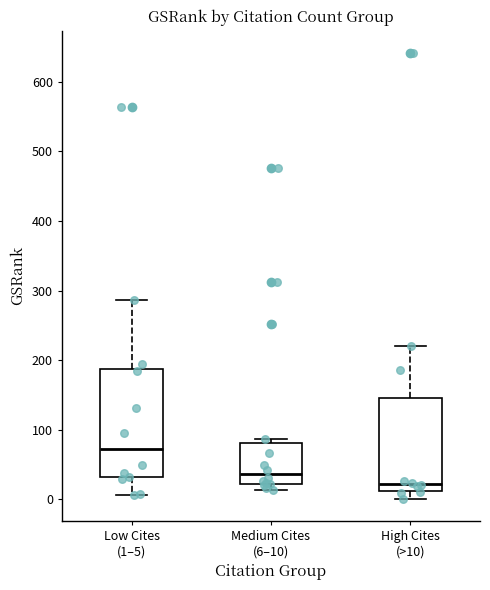

Reading left to right, read every box against the y-axis: the position of its median line, the range the box covers, and the ends of its whiskers. The values are not printed on the chart, so give them approximately, as read against the axis.

Low Cites (1–5): median 70, box 30 to 190, whiskers 10 to 290
Medium Cites (6–10): median 40, box 20 to 80, whiskers 10 to 90
High Cites (>10): median 20, box 10 to 150, whiskers 0 to 220